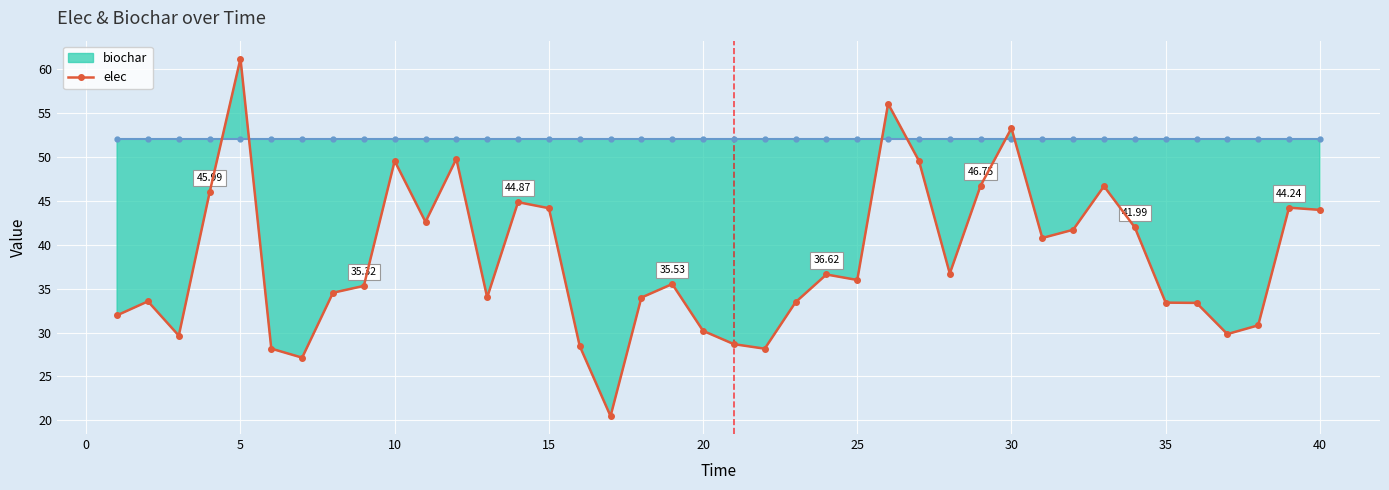

True or false: elec has more than 1 interior local peaks.

True